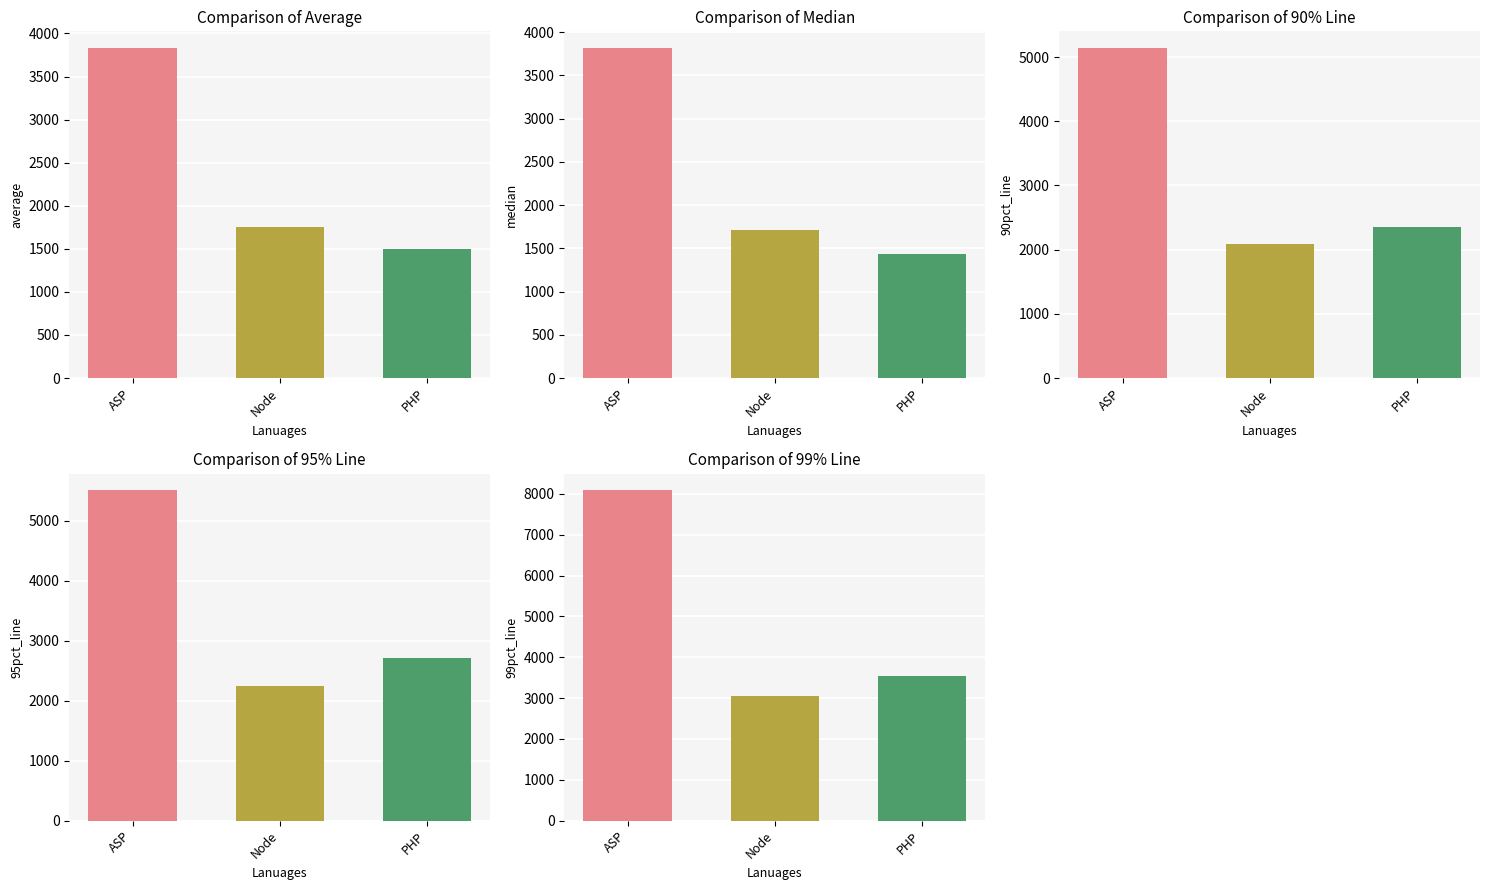

What is the minimum value for 90% Line?

2081